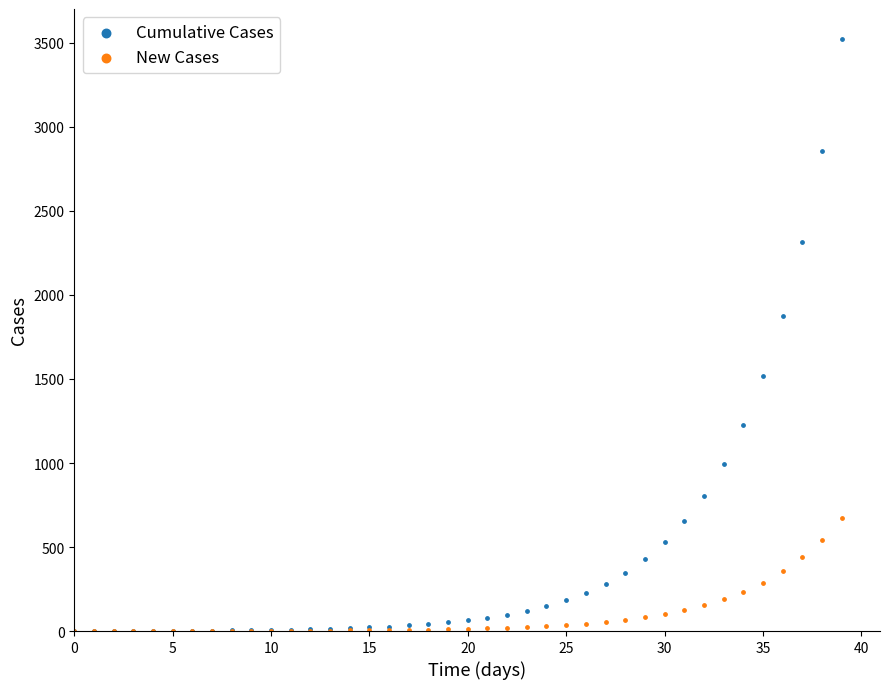

In the Cumulative Cases series, what Y value is closest to 1762?

1873.2